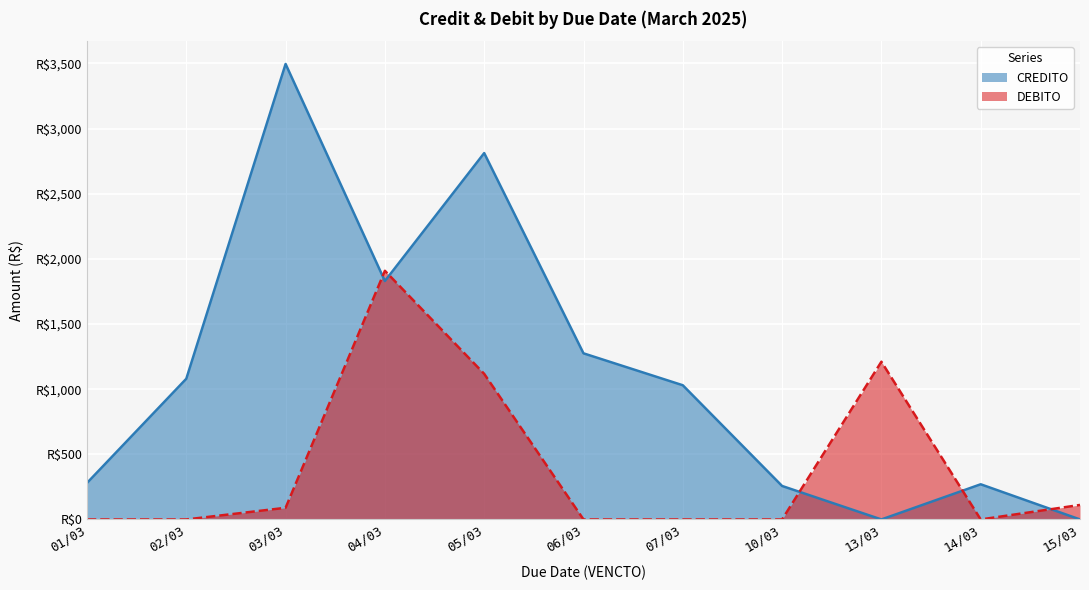

What is the average value of the CREDITO series?

1120.9